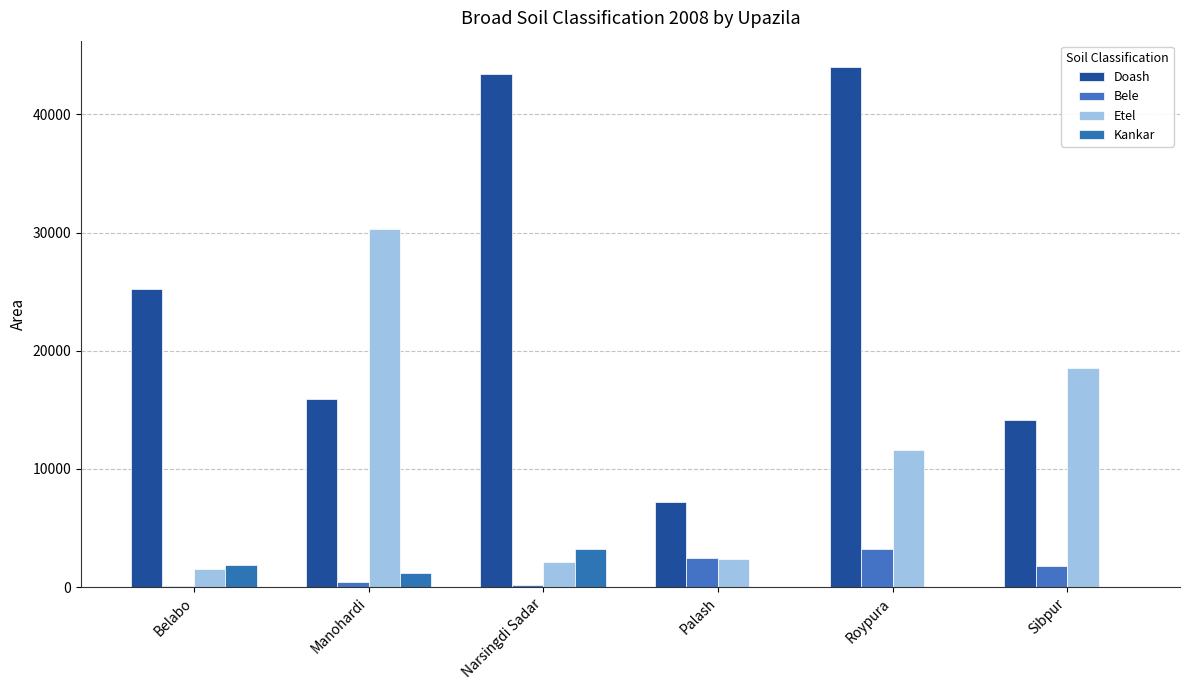

Count the number of data series in this chart.

4